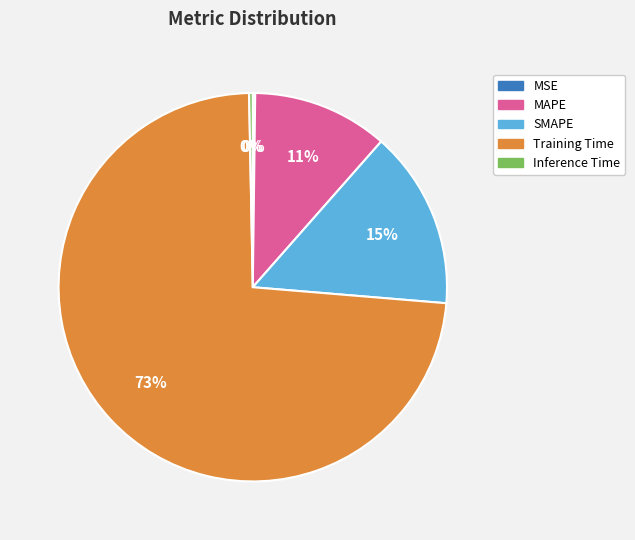

Is the sum of Inference Time and Training Time greater than half?

Yes